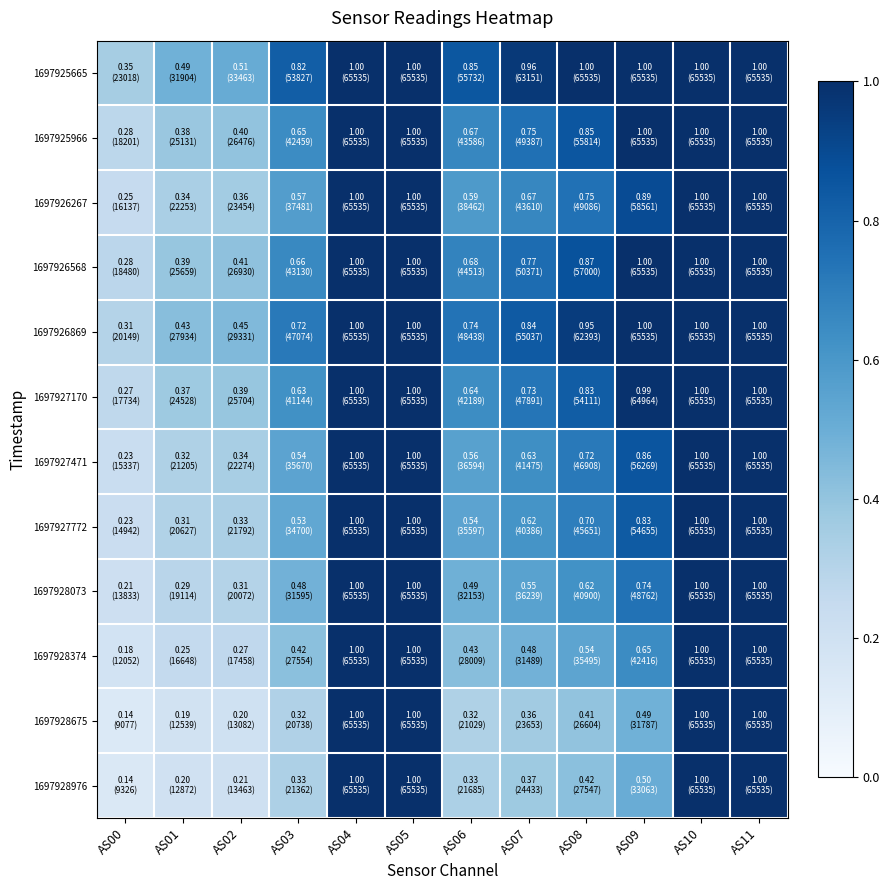

At which category does the chart reach its minimum across all series?

AS00